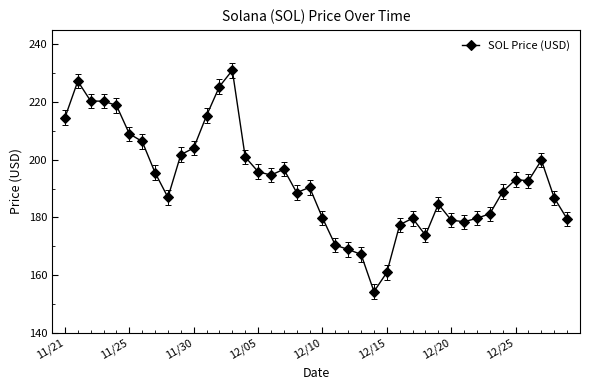

What is the difference between the second highest and minimum values?

72.9